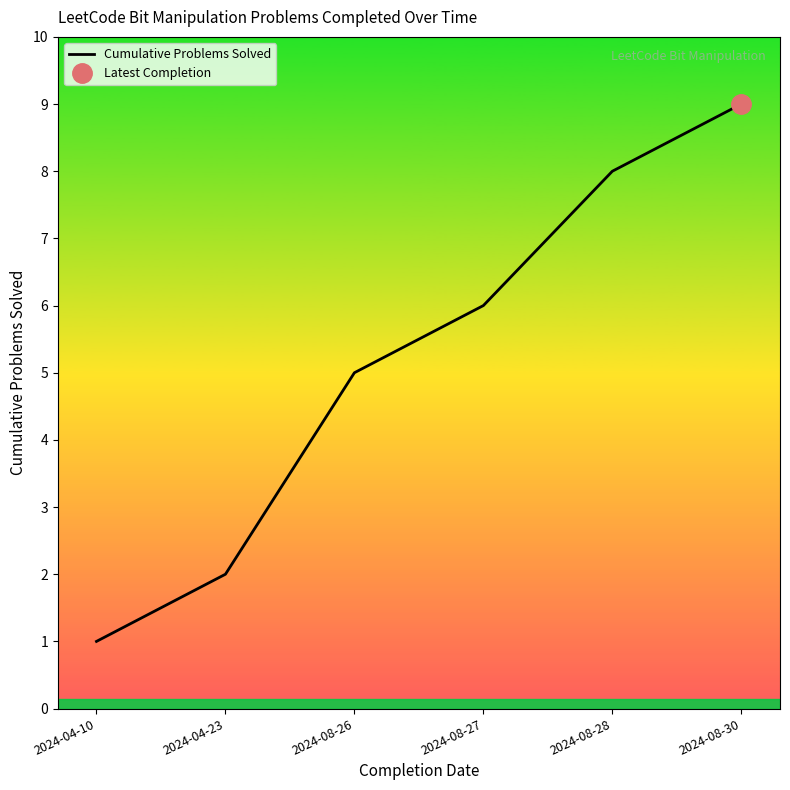

Reading left to right, what are all the values shown in this chart?

2024-04-10=1	2024-04-23=2	2024-08-26=5	2024-08-27=6	2024-08-28=8	2024-08-30=9